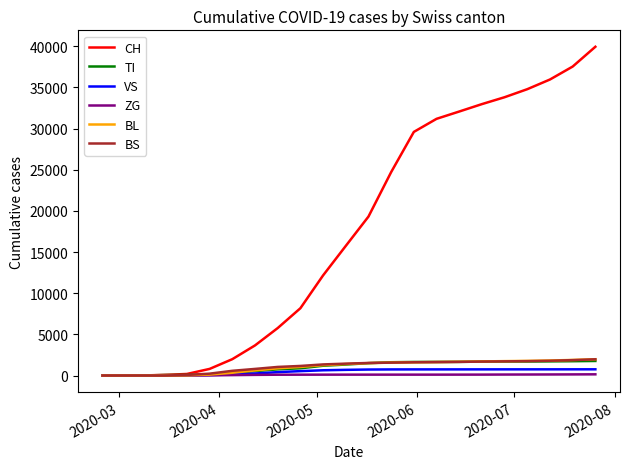

Which series has the largest range (max minus min)?

CH